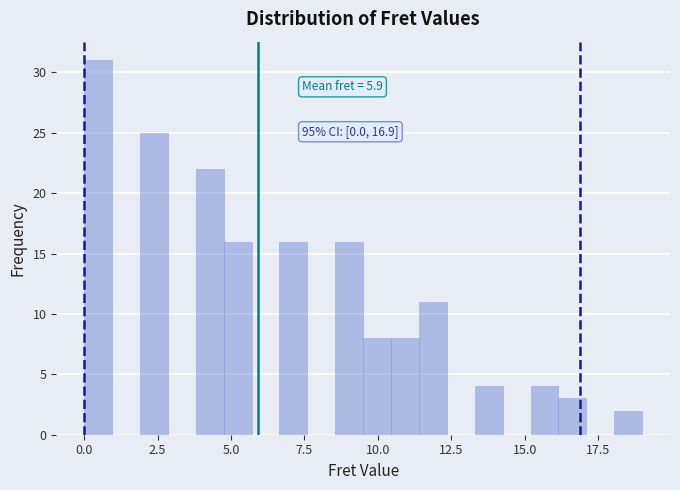

Around what value on the x-axis is the tallest bar? Give the approximate position of its centre, as read against the axis.

0.5